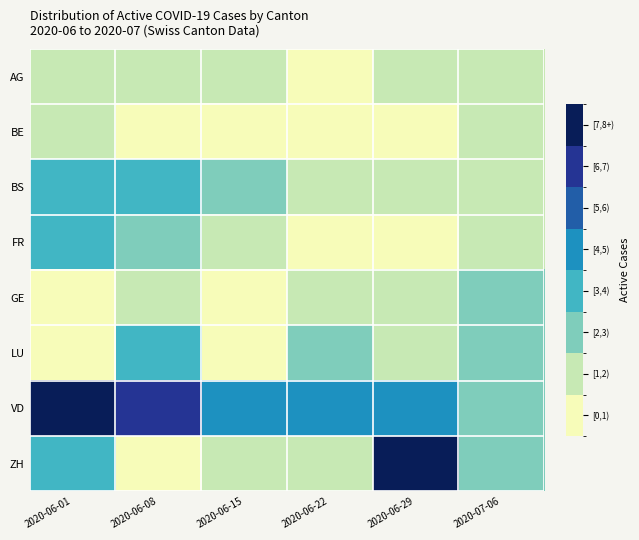

What is the total value across all series at 2020-06-08?

16